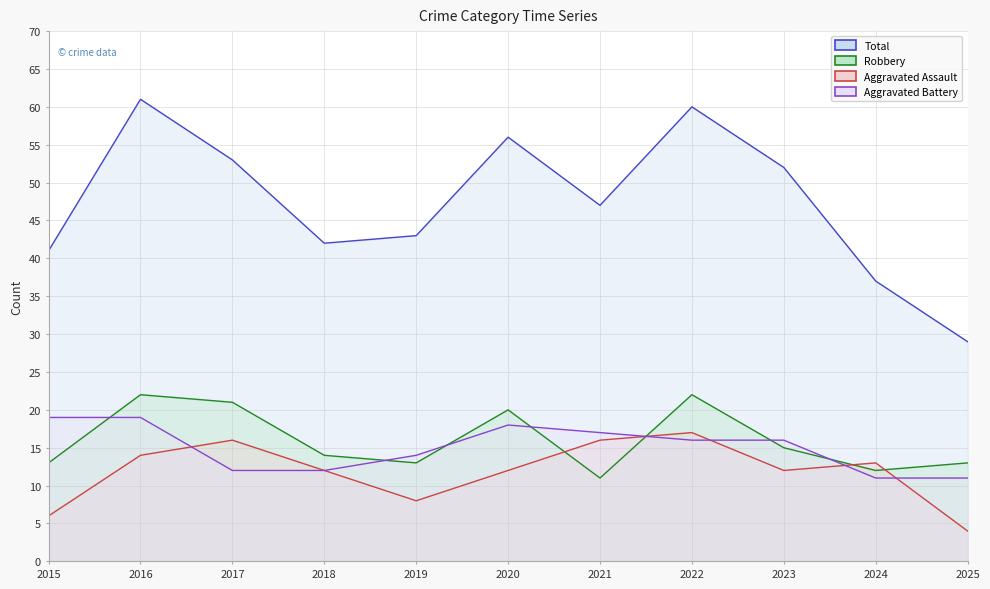

What are all the series names shown in the legend?

Total line, Robbery line, Aggravated Assault line, Aggravated Battery line